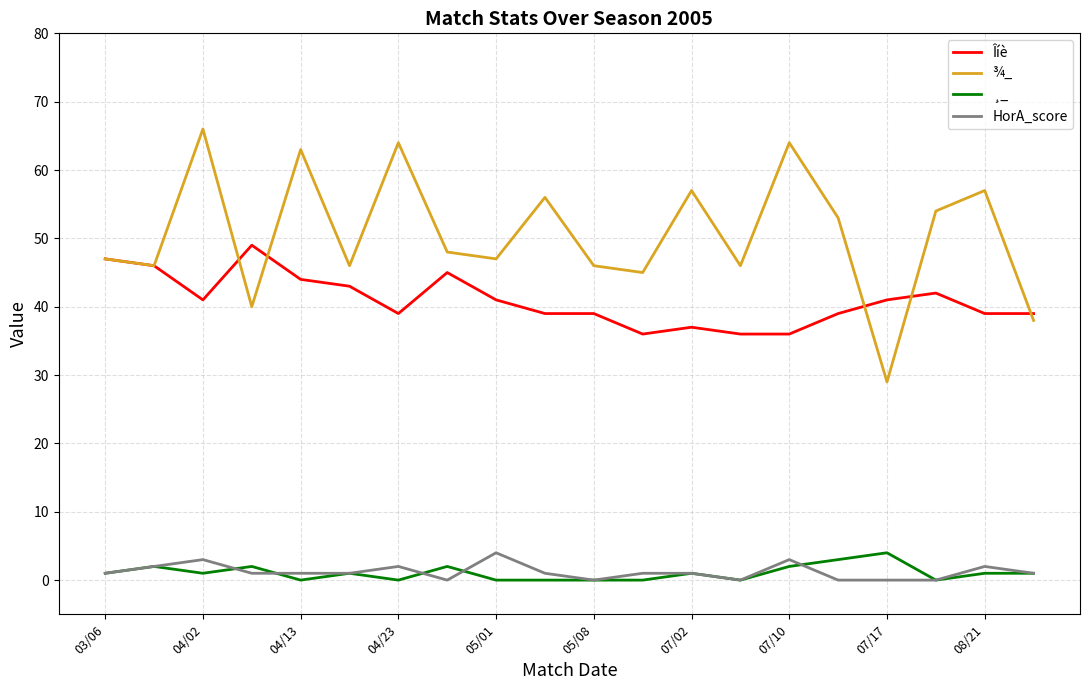

What is the difference between the maximum and minimum values in the ¸_ series?

4